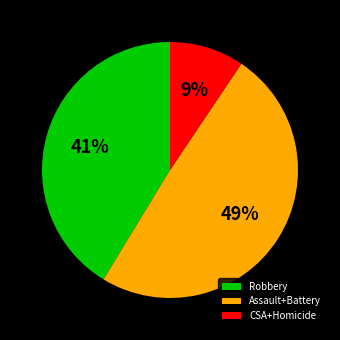

Do Assault+Battery and CSA+Homicide together represent more than half of the pie?

Yes